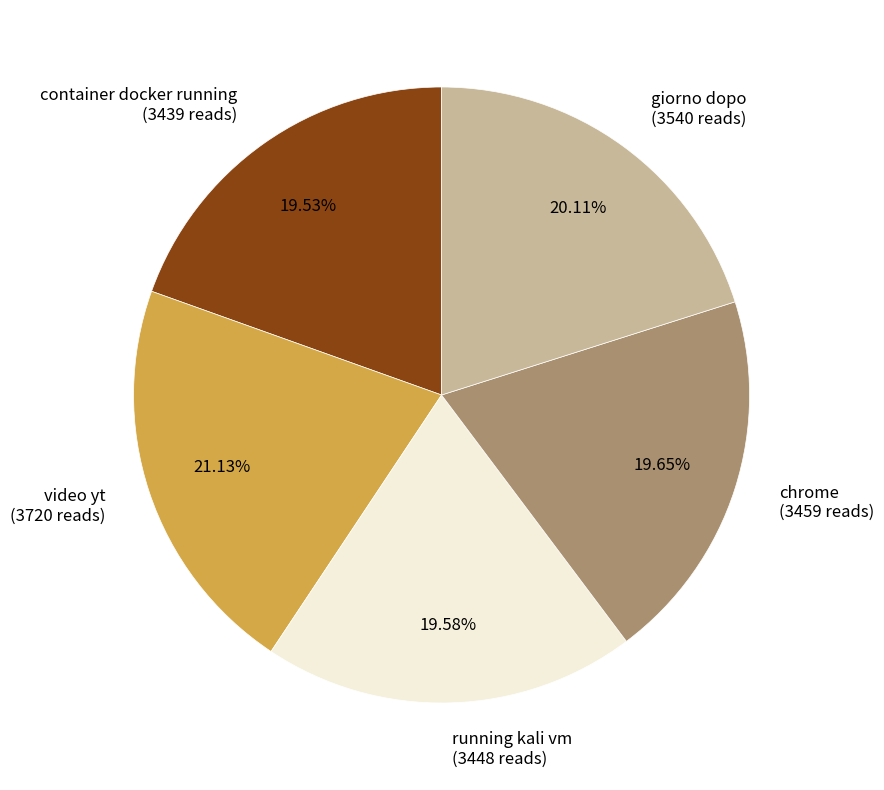

Is there any slice that represents more than half of the pie?

No